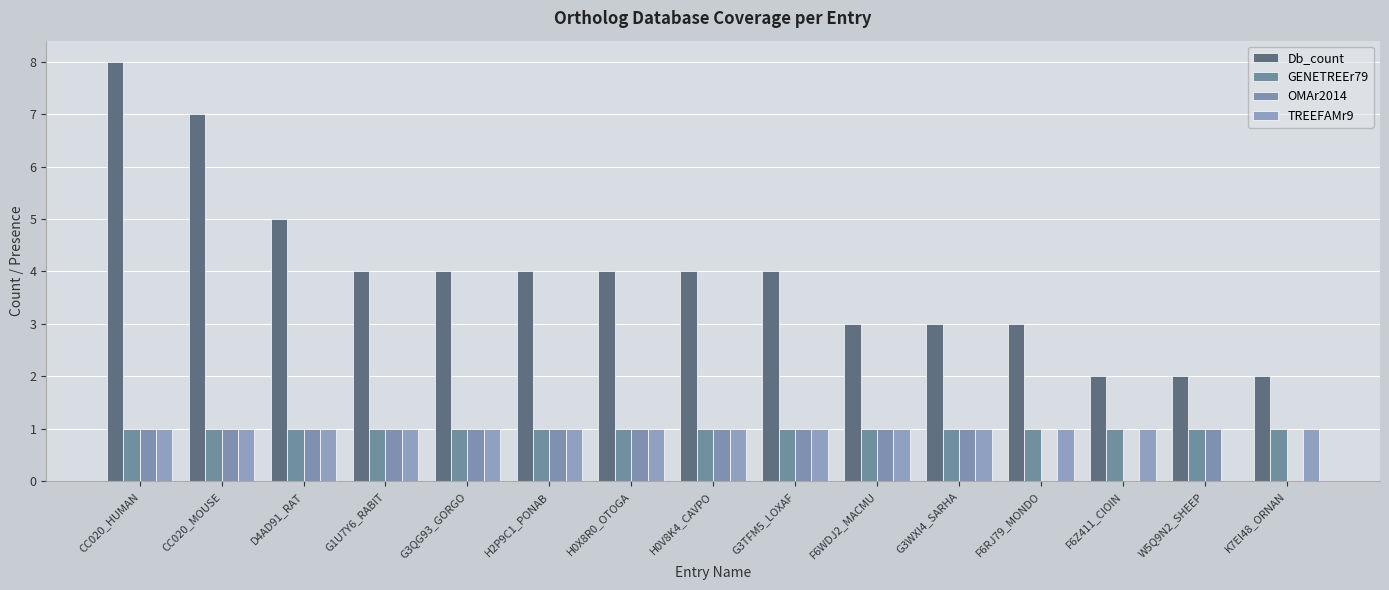

Count the number of data series in this chart.

4